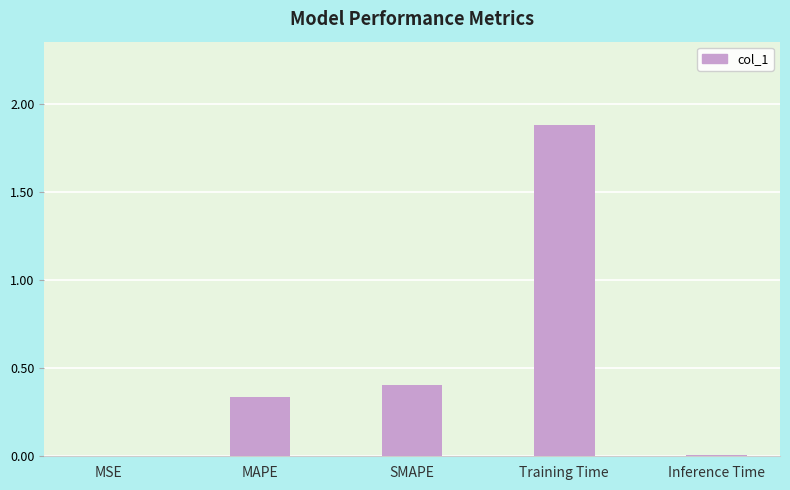

Which has a higher value, MAPE or Training Time?

Training Time